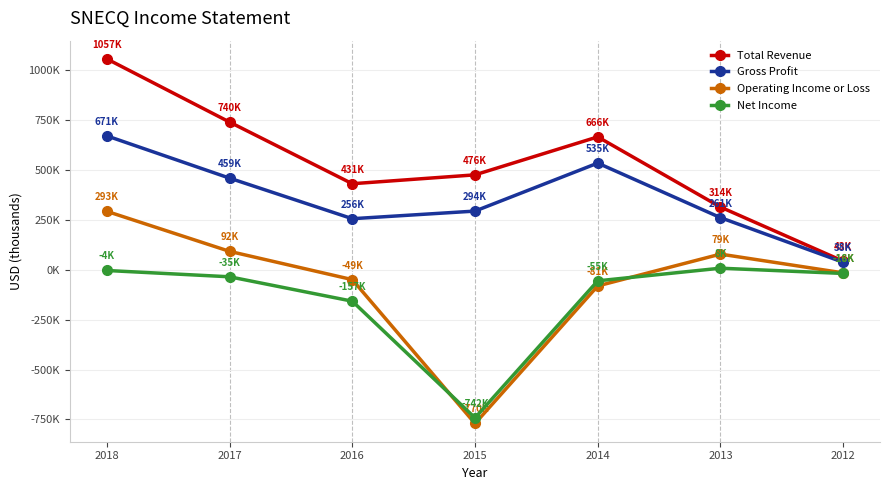

True or false: Net Income has a value of -5753 at 2012.

False